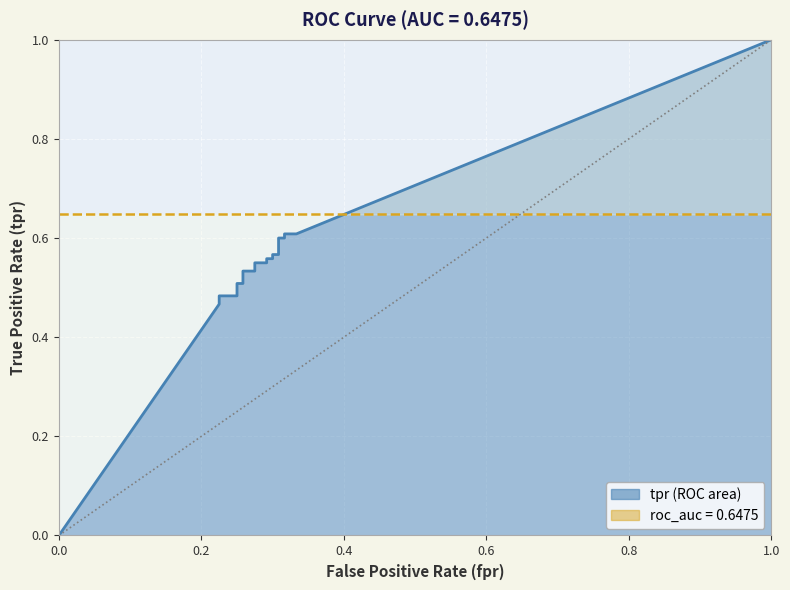

Reading left to right, what are all the values shown in this chart?

0.0	0.5	0.5	0.5	0.5	0.5	0.5	0.5	0.6	0.6	0.6	0.6	0.6	0.6	0.6	0.6	0.6	0.6	1.0